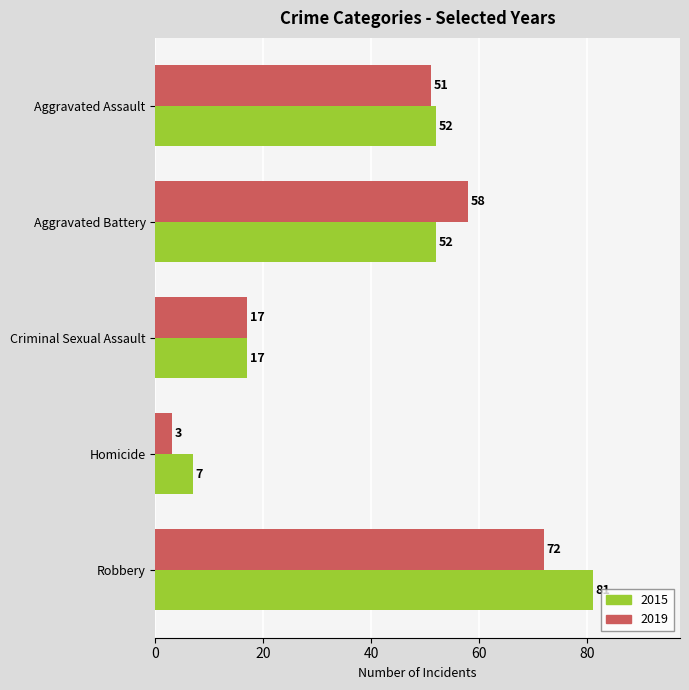

Rank the series at Aggravated Assault from highest to lowest value.

2015, 2019